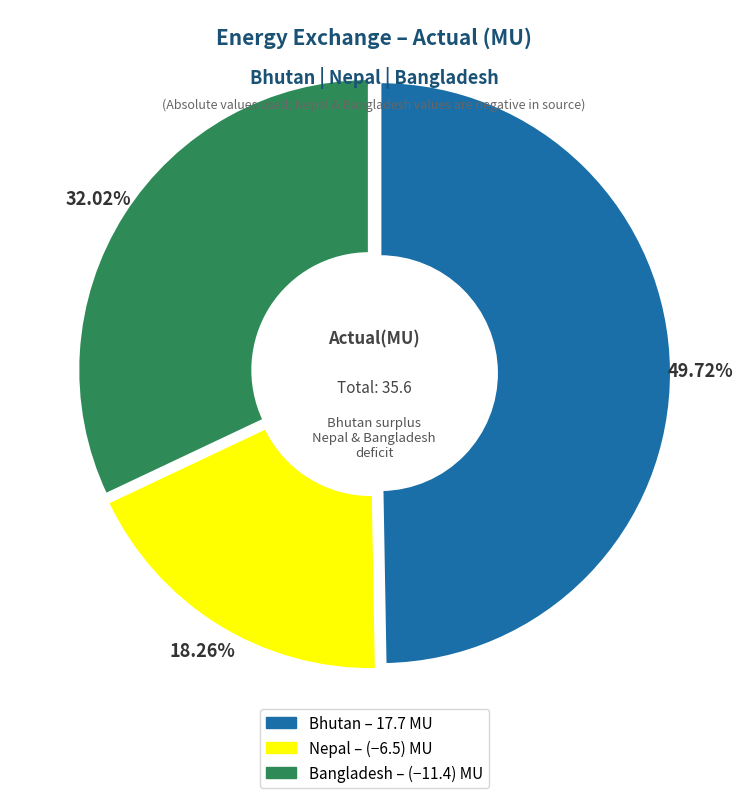

Is there any slice that represents more than half of the pie?

No